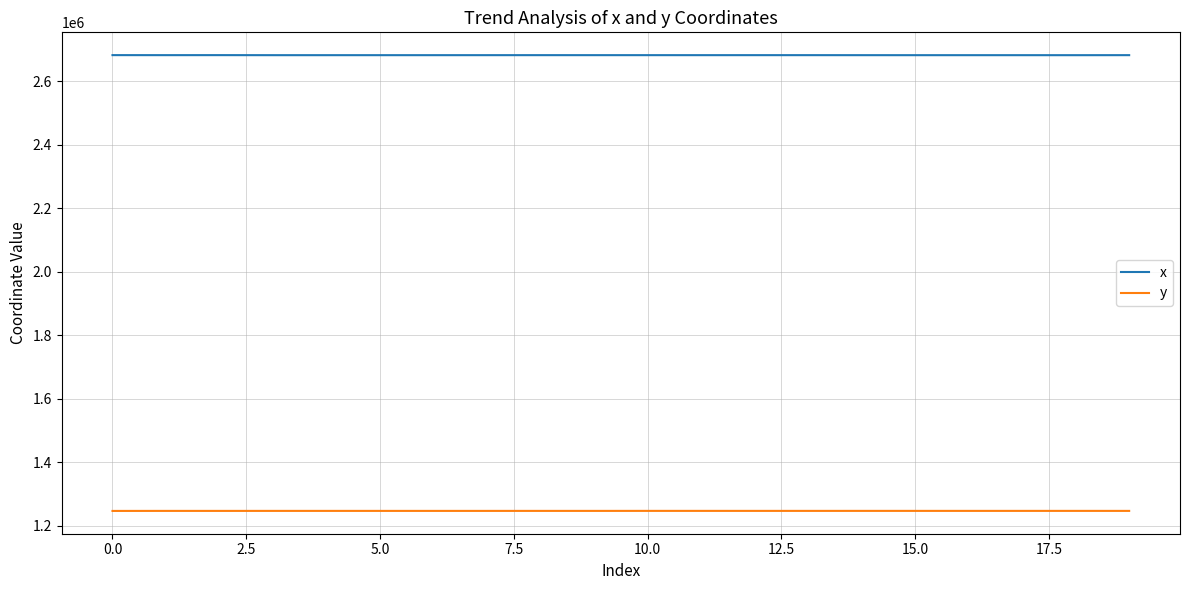

True or false: y and x cross at least once.

False